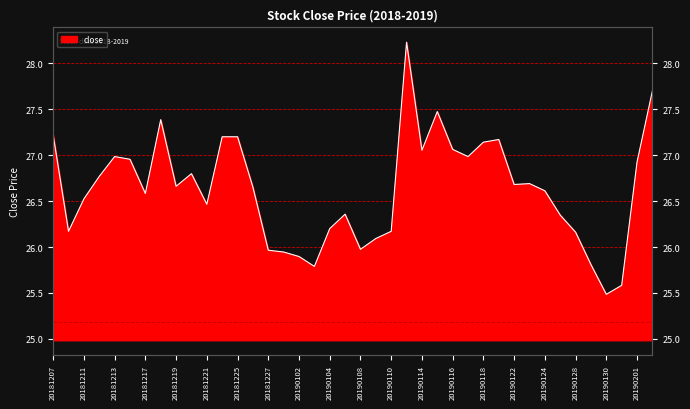

List the labels in order of value, largest first.

20190111, 20190211, 20190115, 20181218, 20181207, 20181224, 20181225, 20190121, 20190118, 20190116, 20190114, 20181213, 20190117, 20181214, 20190201, 20181220, 20181212, 20190123, 20190122, 20181219, 20181226, 20190124, 20181217, 20181211, 20181221, 20190107, 20190125, 20190104, 20181210, 20190110, 20190128, 20190109, 20190108, 20181227, 20181228, 20190102, 20190129, 20190103, 20190131, 20190130